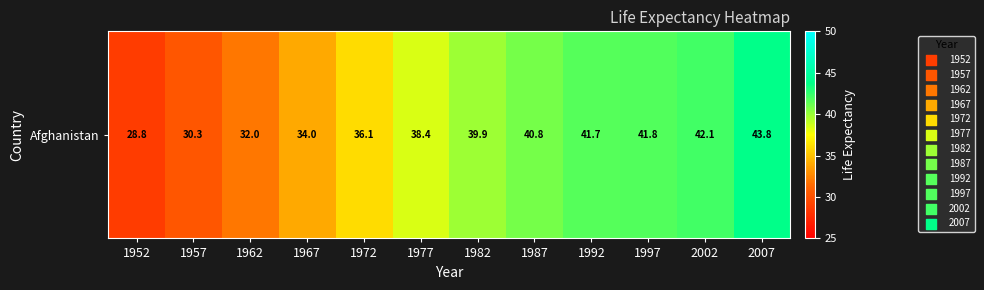

What is the change in value from 1962 to 1997?

+9.8